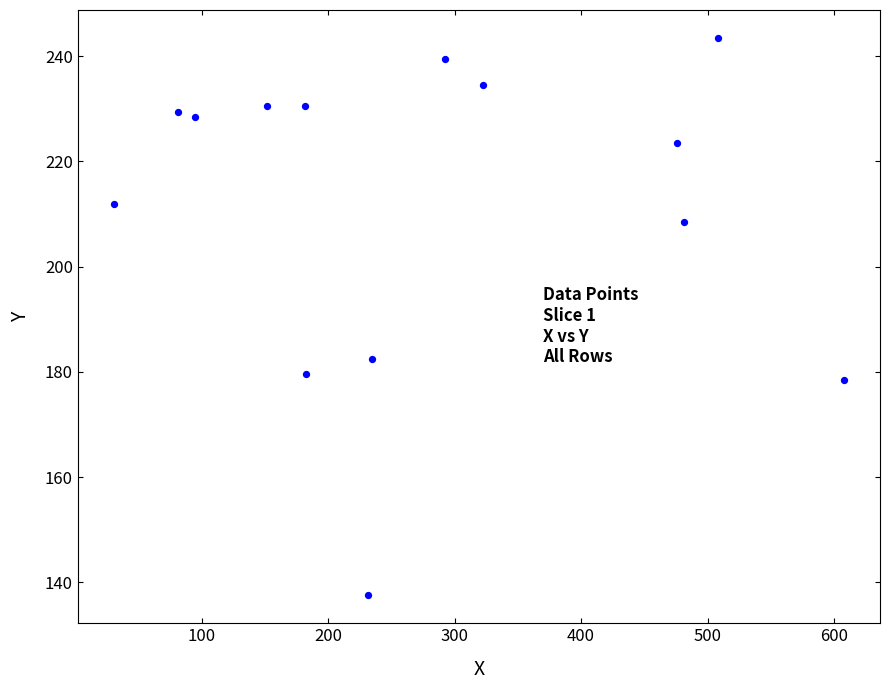

What Y value in the scatter plot is closest to 190?

182.5